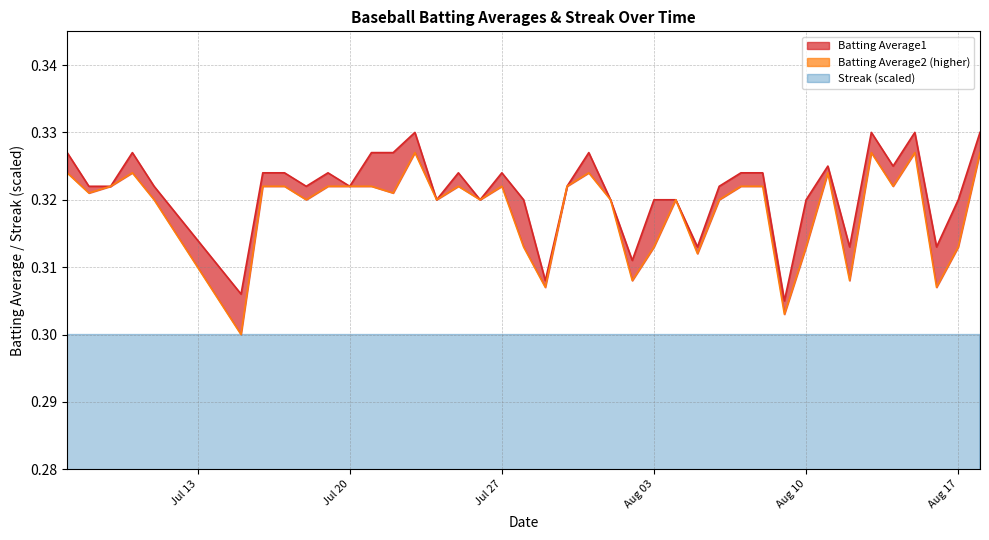

Which series has the largest total across all categories?

Batting Average1